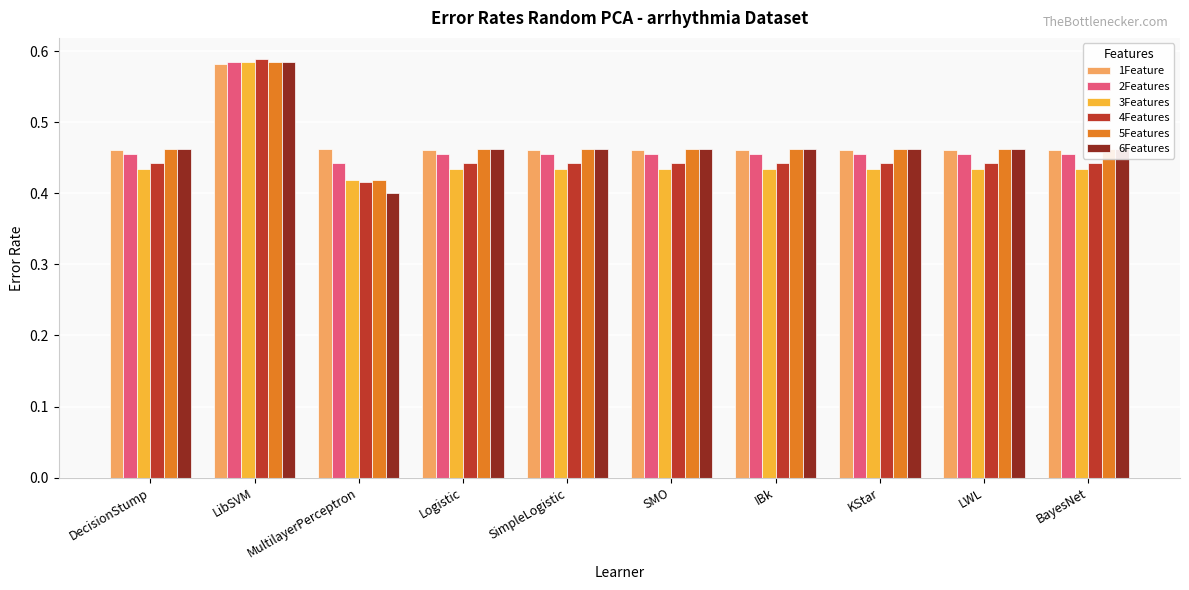

Where is 4Features nearest to the value 0?

MultilayerPerceptron